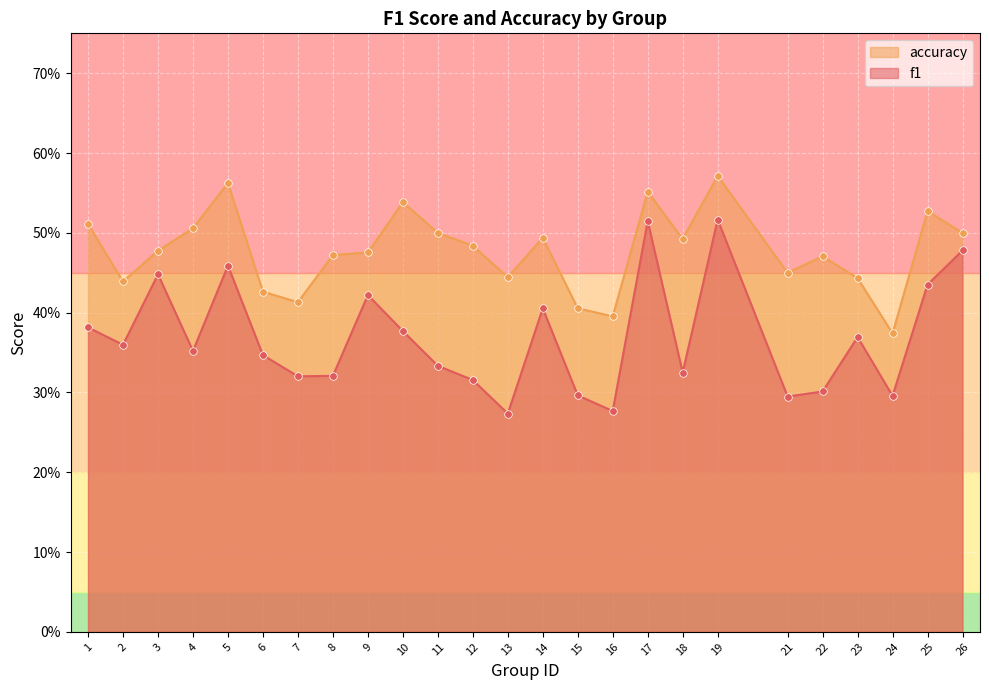

At how many categories does at least one series exceed 0?

25